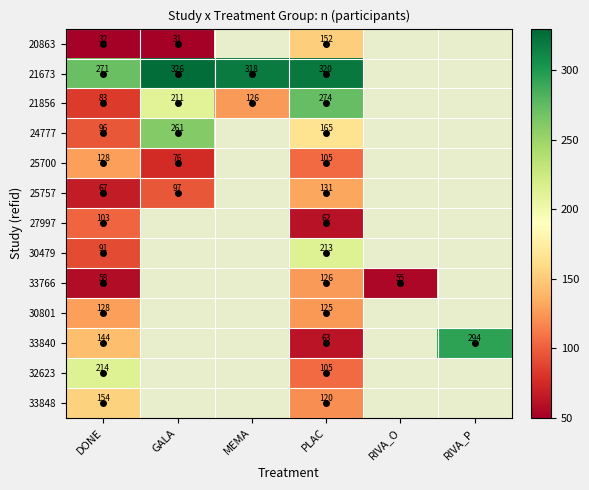

The 25757 series shows 209 at PLAC. True or false?

False